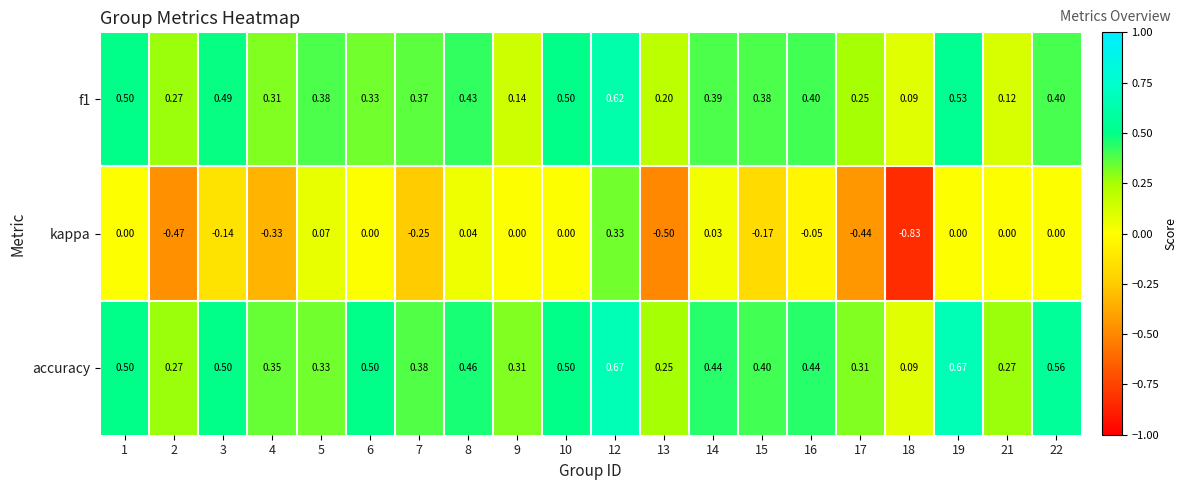

Which series changed the most between 12 and 13?

kappa